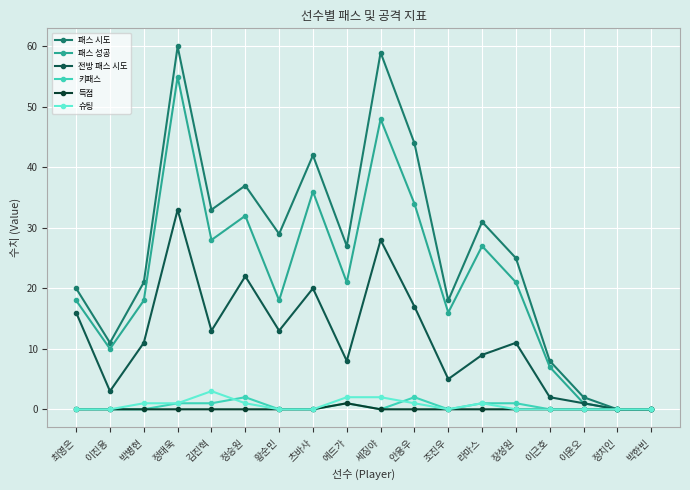

At which category does 패스 성공 reach its first local peak?

정태욱